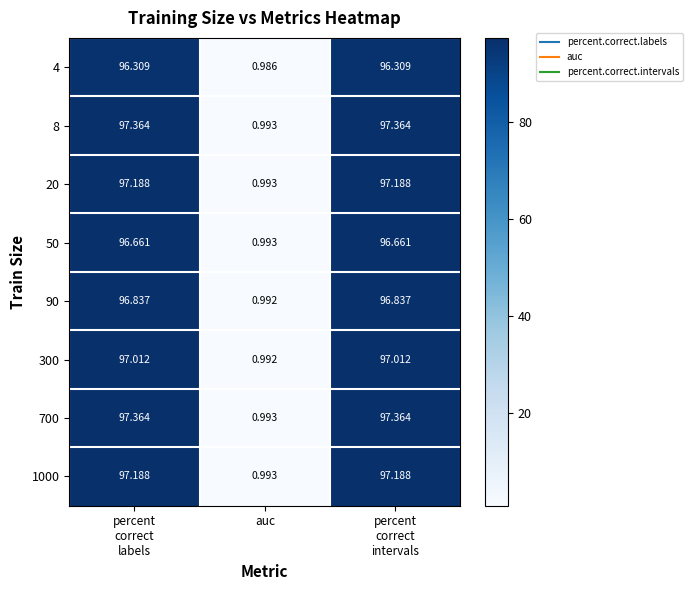

Which category has the lowest value across all series?

auc